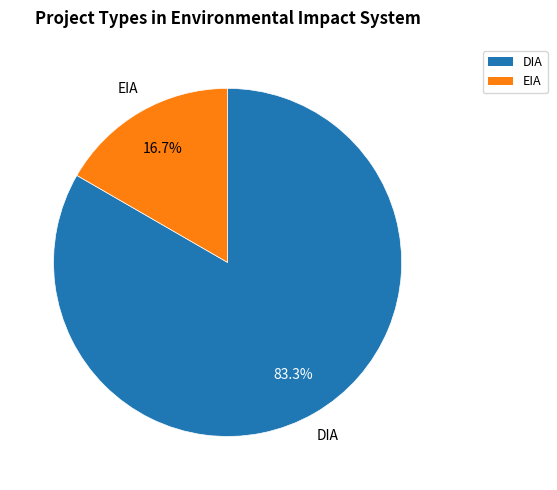

Is there any slice that represents more than half of the pie?

Yes